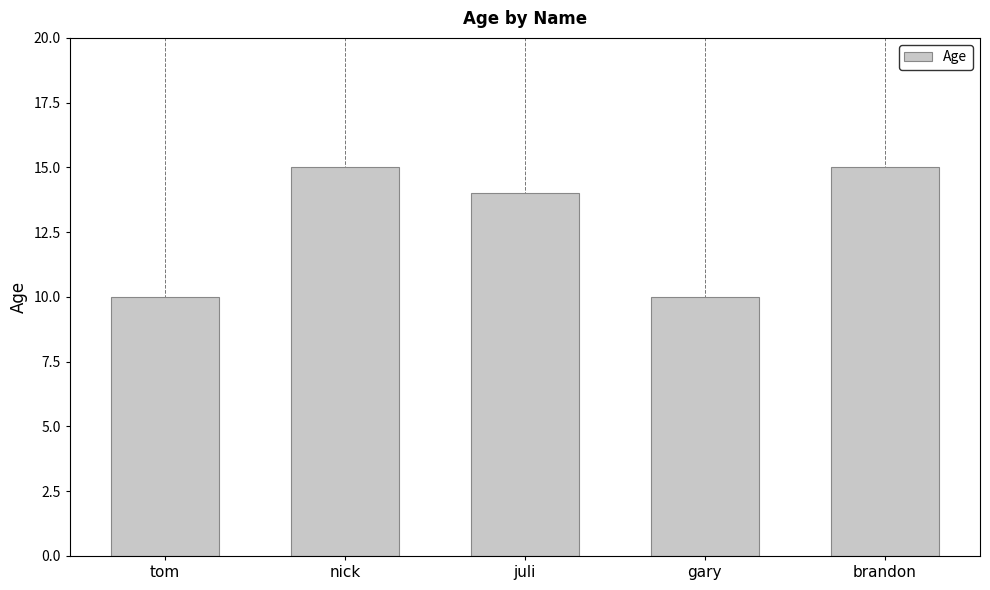

What is the difference between the maximum and second lowest values?

5